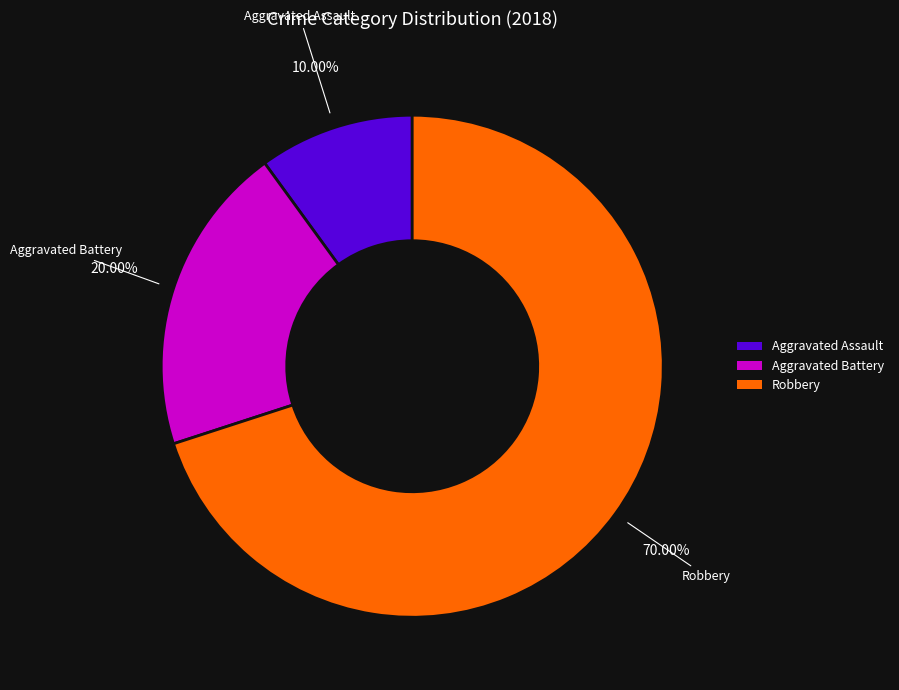

What percentage is the Aggravated Assault slice, to the nearest percent?

10%